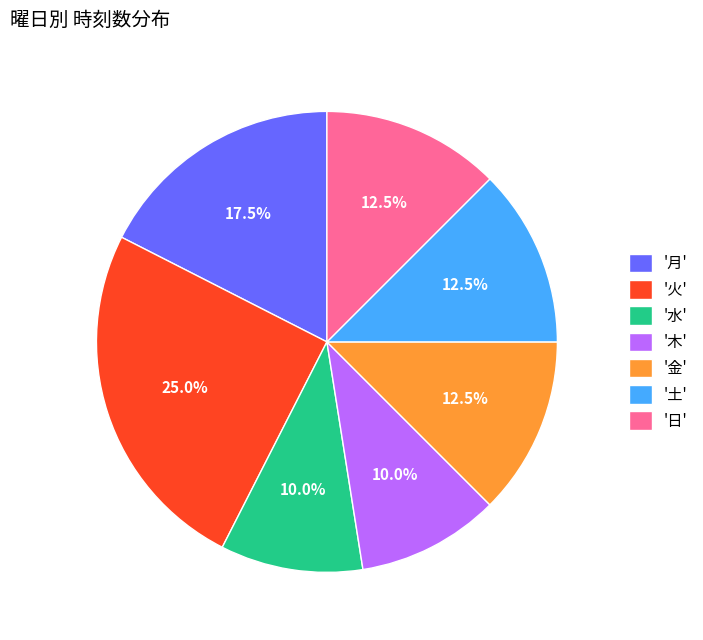

Does '日' represent more than half of the total?

No